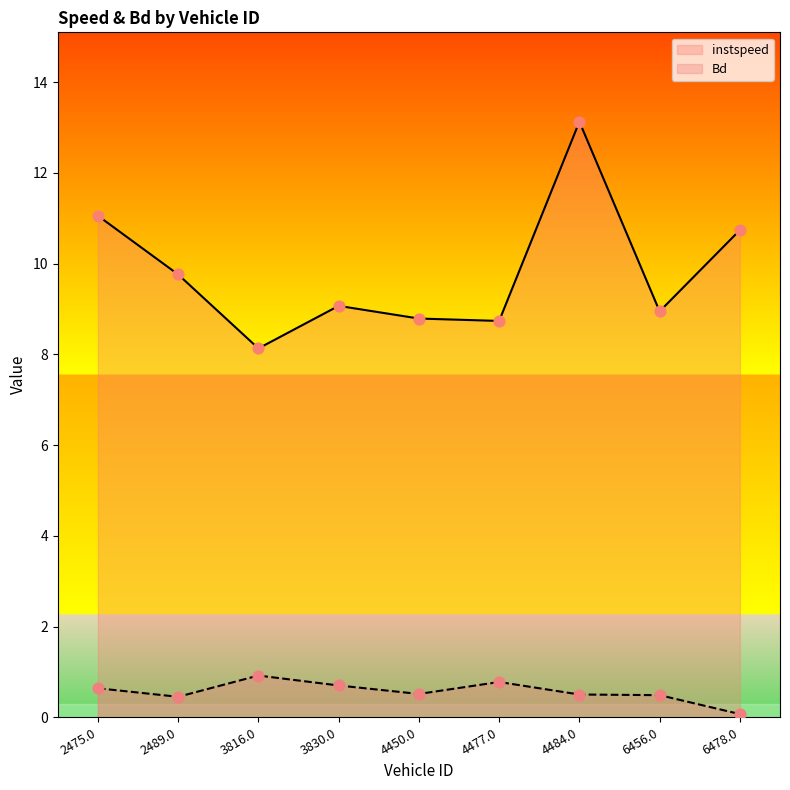

Is the value of instspeed at 3816.0 greater than the value of Bd at 6456.0?

Yes